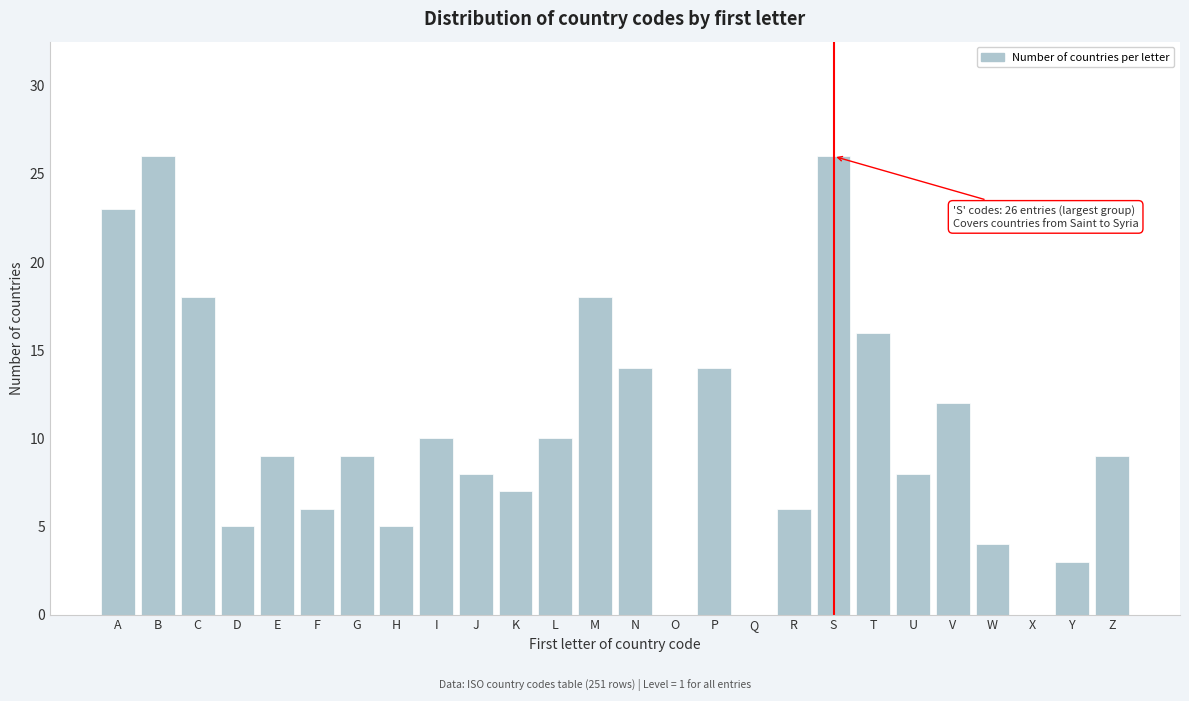

Reading right to left, what are all the values shown in this chart?

Z=9	Y=3	X=0	W=4	V=12	U=8	T=16	S=26	R=6	Q=0	P=14	O=0	N=14	M=18	L=10	K=7	J=8	I=10	H=5	G=9	F=6	E=9	D=5	C=18	B=26	A=23